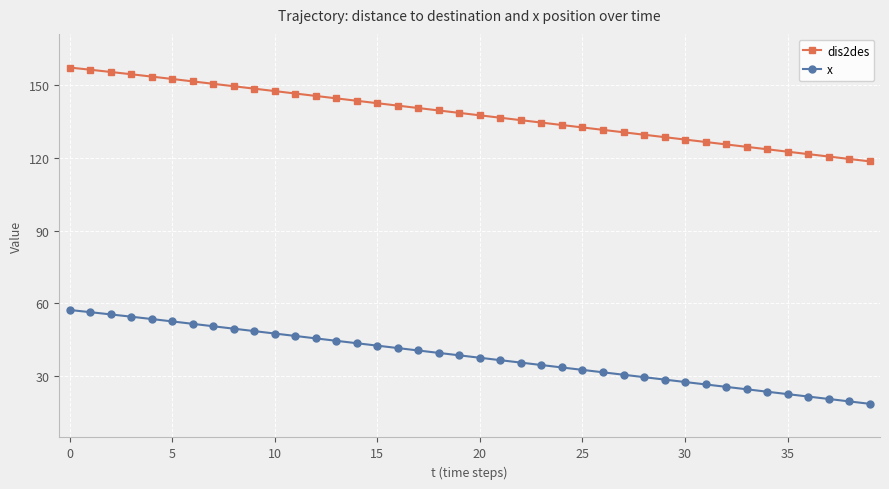

What is the maximum value shown in the chart?

157.2